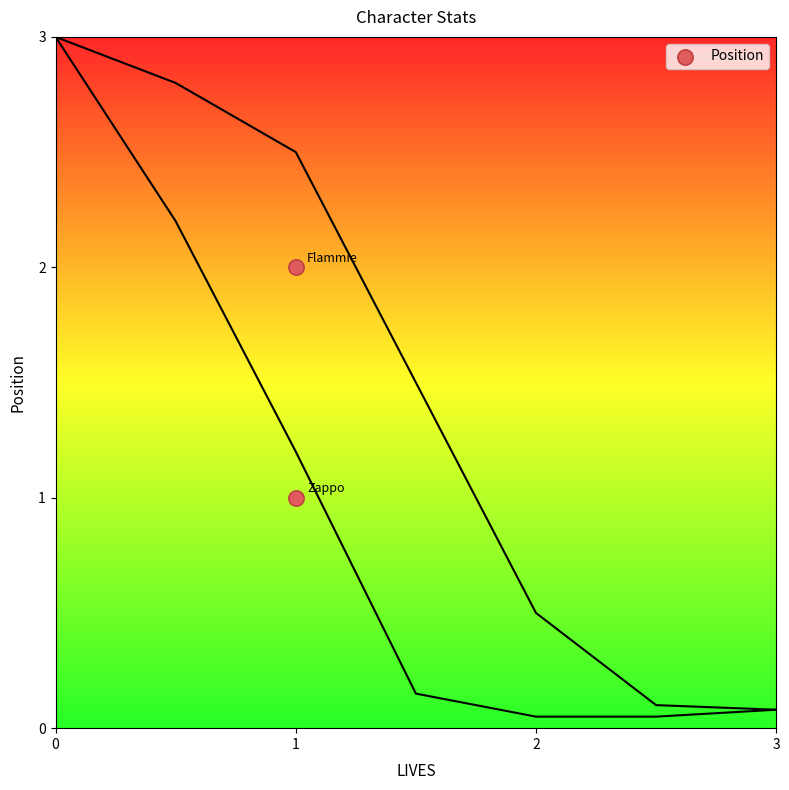

List the coordinates of all points as (X, Y) pairs, reading left to right.

(1, 1)  (1, 2)